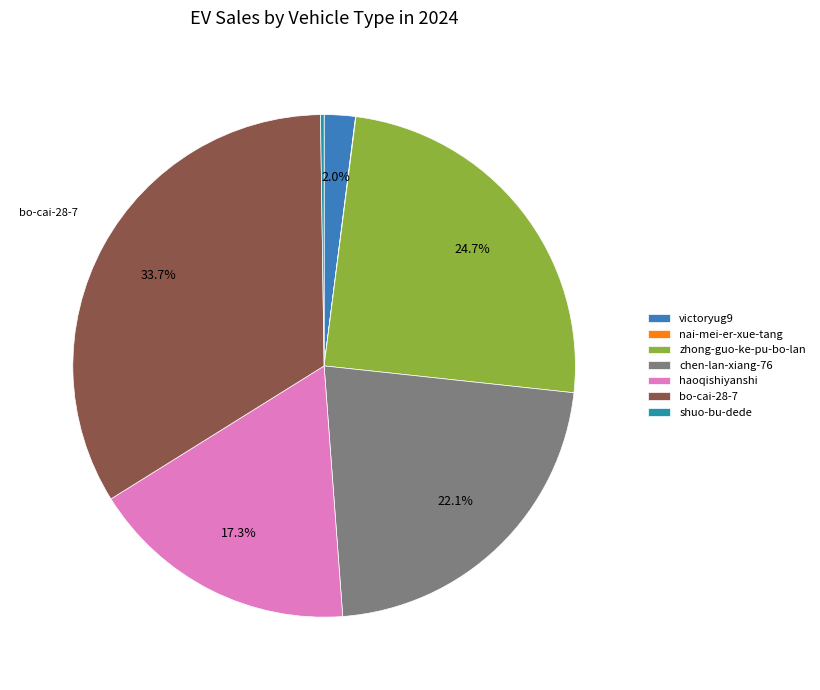

Does haoqishiyanshi account for over 50% of the chart?

No